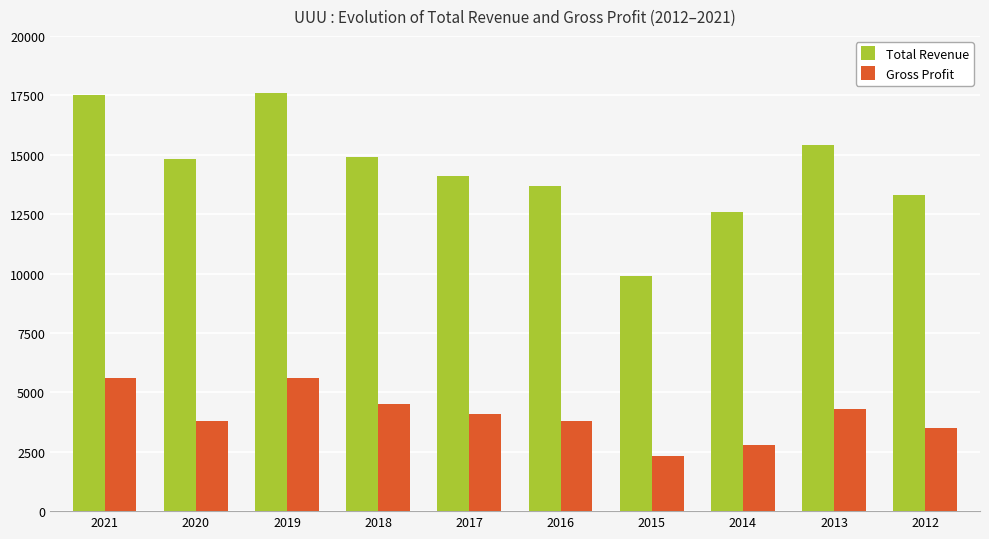

Rank the series by their maximum value, from lowest to highest.

Gross Profit, Total Revenue